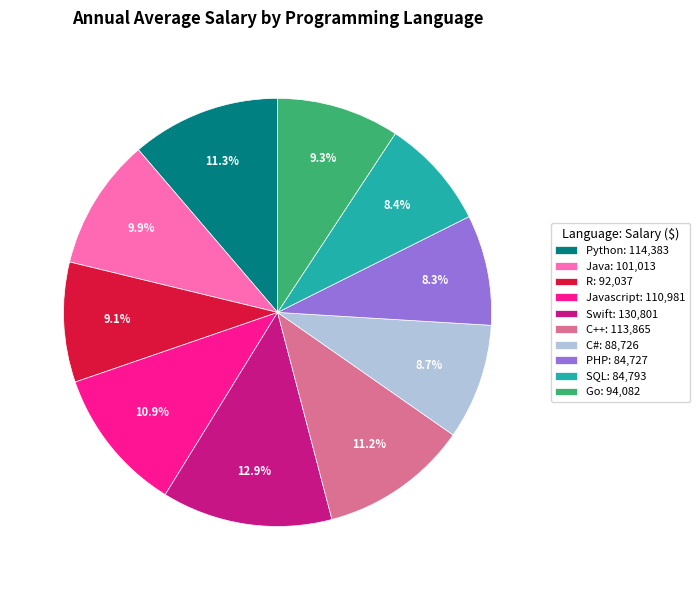

Which has a higher value, Java: 101,013 or Go: 94,082?

Java: 101,013